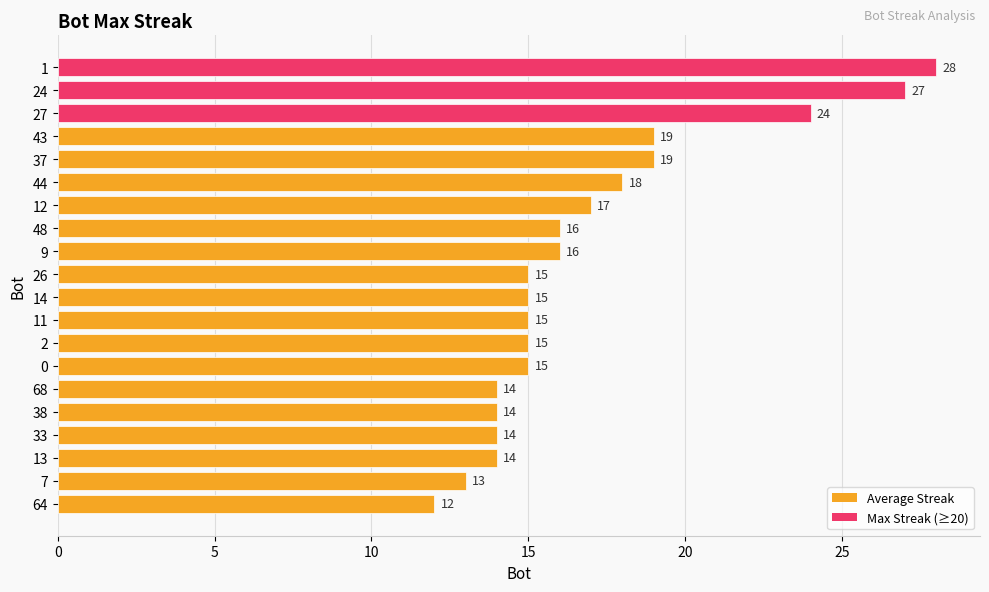

What is the difference between the values at 64 and 26?

3